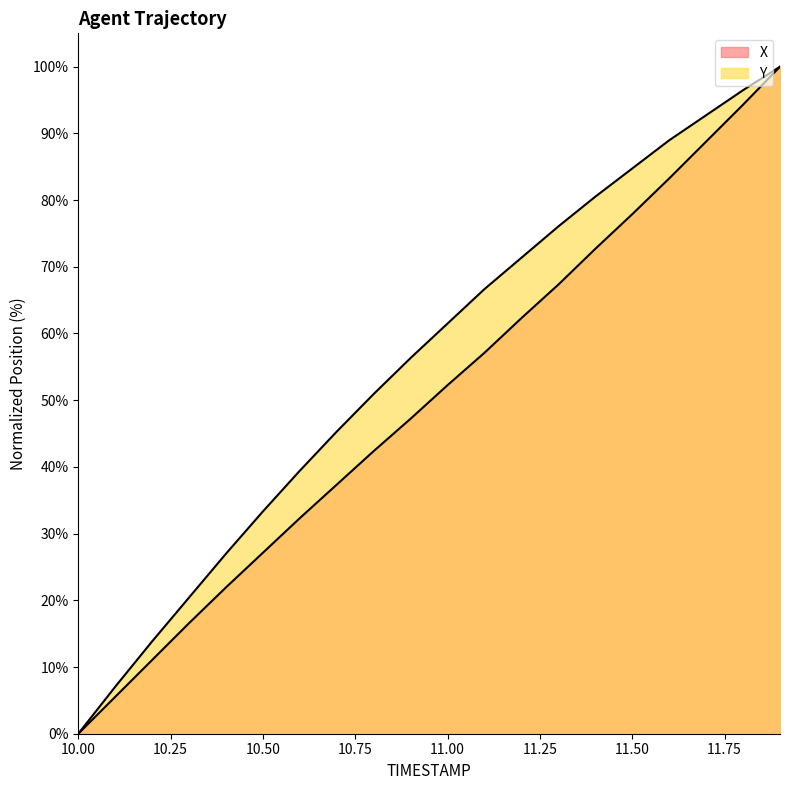

How many lines are shown in the chart?

2